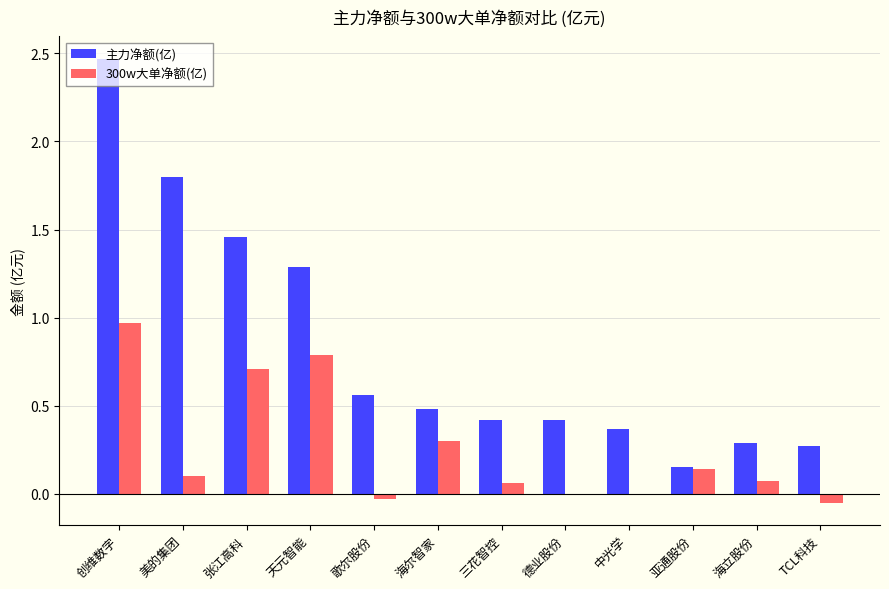

Is the value of 300w大单净额(亿) at 亚通股份 greater than the value of 主力净额(亿) at 海立股份?

No